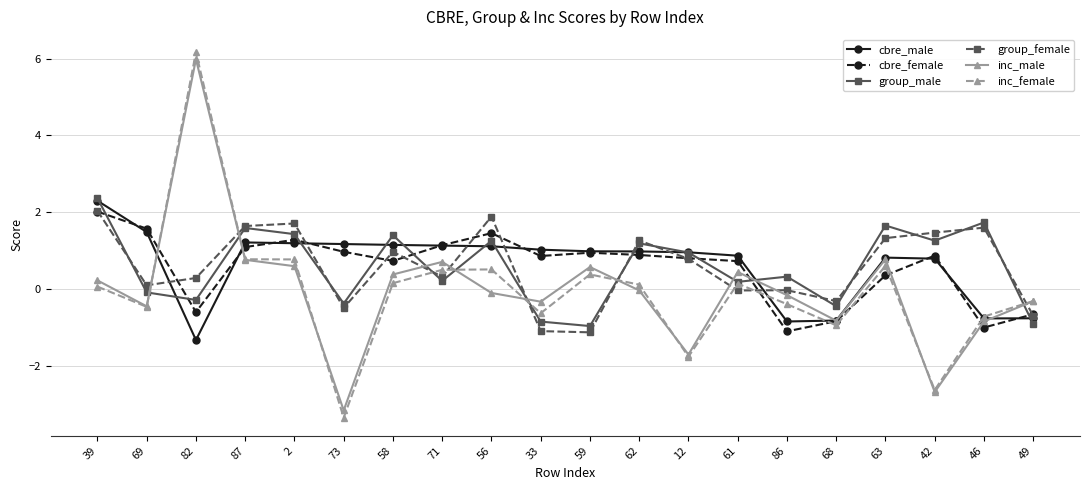

How many values in the cbre_male series are below 0?

5